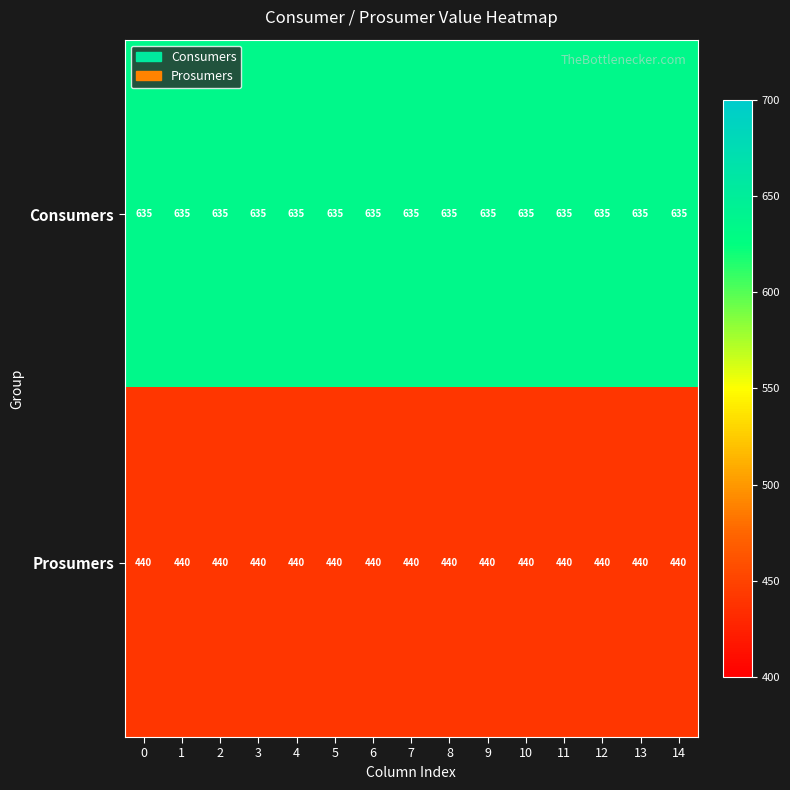

Rank the series at 6 from highest to lowest value.

Consumers, Prosumers